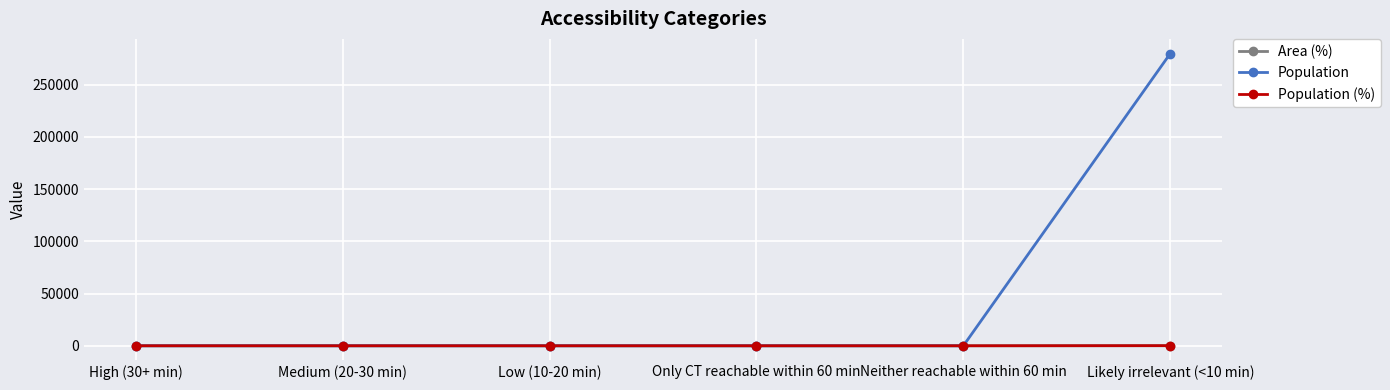

Is this an area chart (filled region under the line)?

No